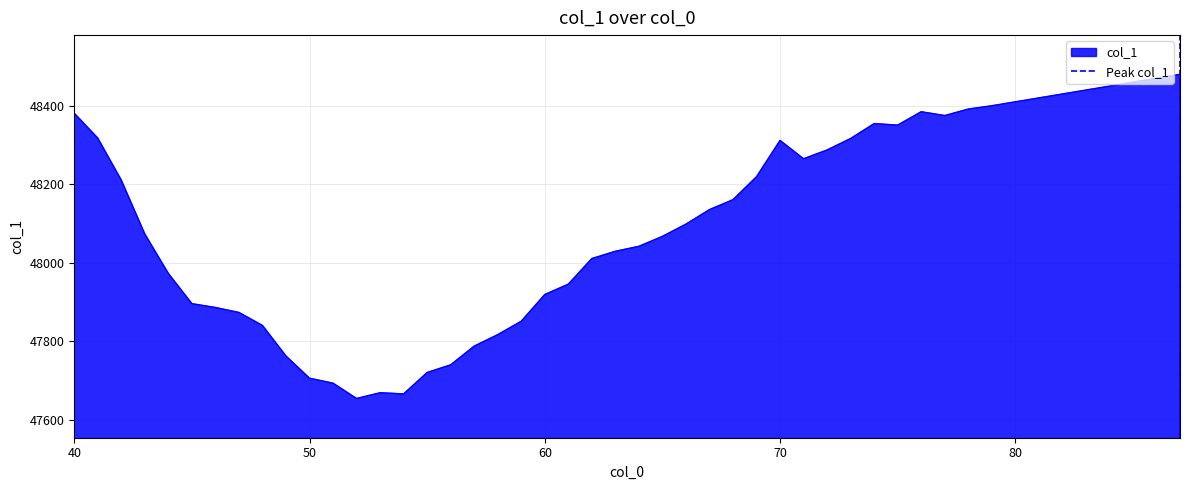

What is the lowest value of the col_1 series?

47654.2